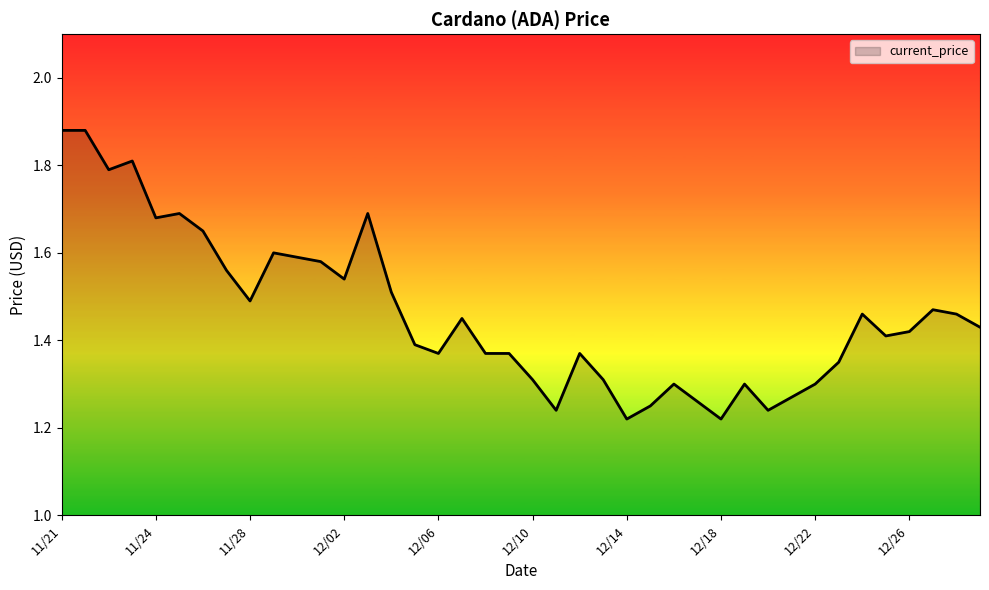

What is the difference between the maximum and minimum values?

0.7